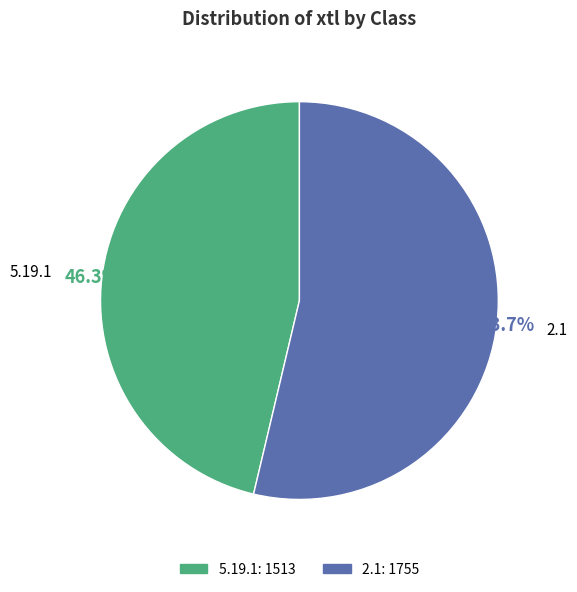

Rank the categories by value from highest to lowest.

2.1, 5.19.1